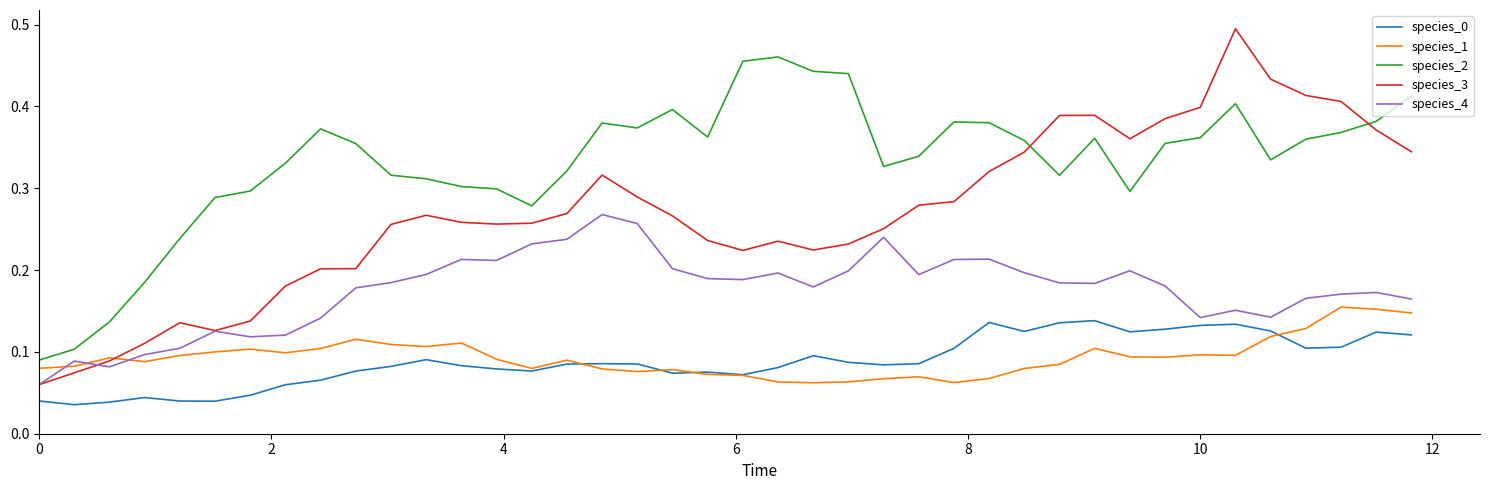

True or false: species_3 and species_0 cross at least once.

False